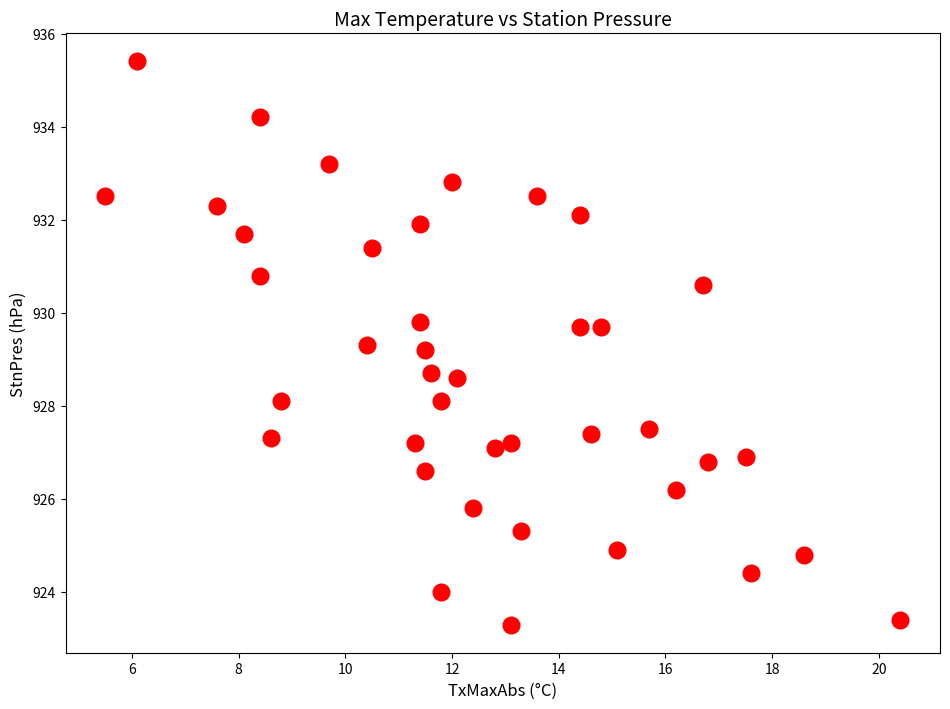

What is the range of Y values (max minus min)?

12.1